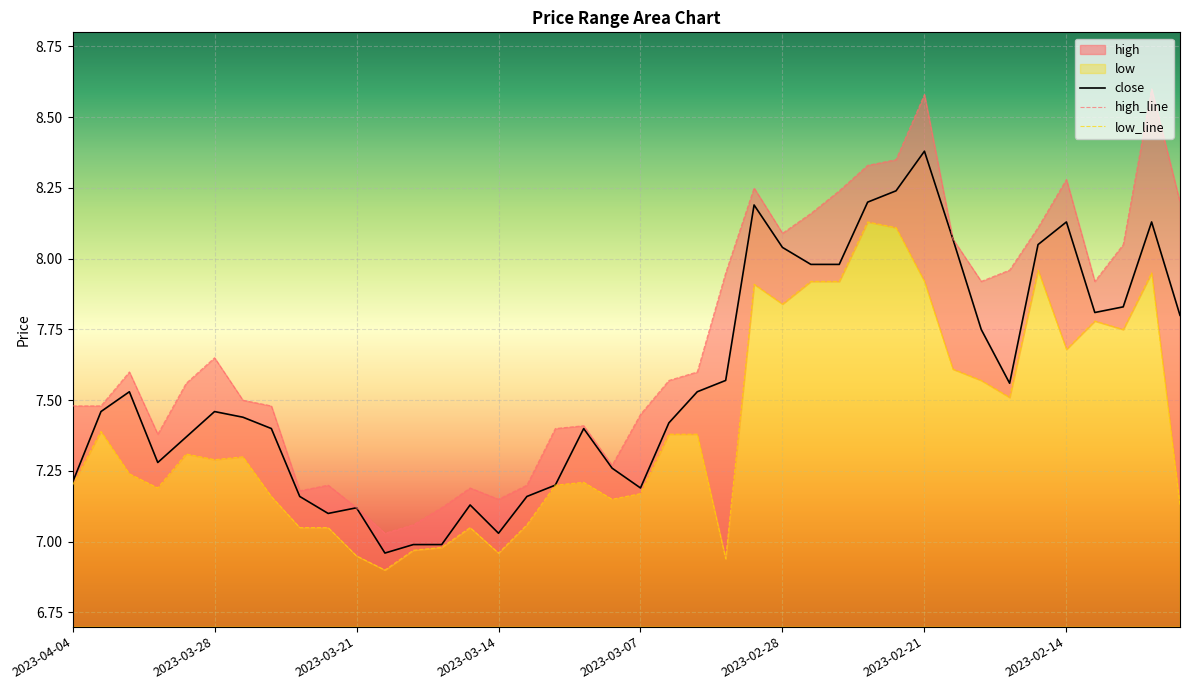

True or false: close and low intersect in this chart.

False